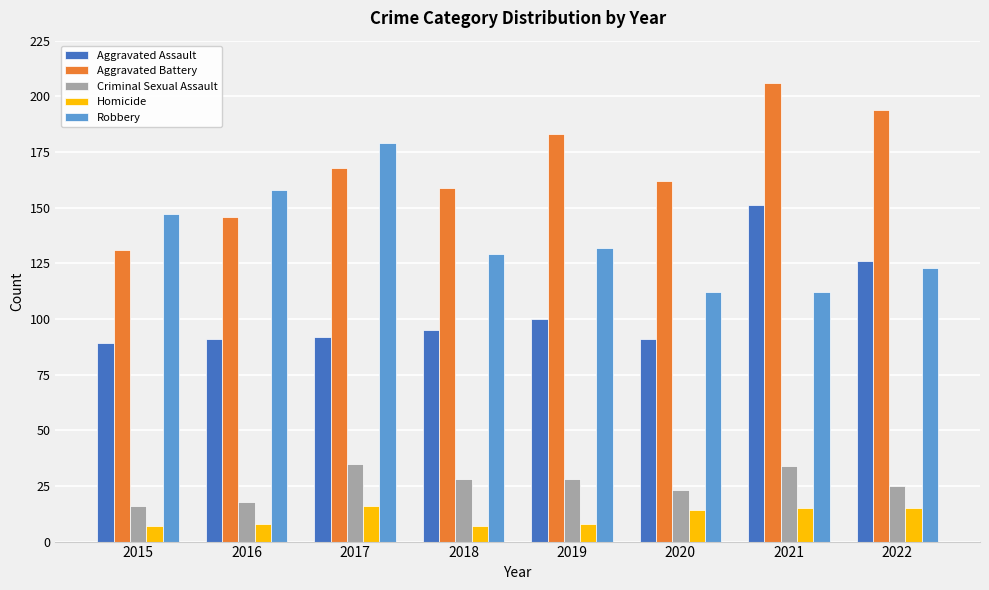

What is the minimum value shown in the chart?

7